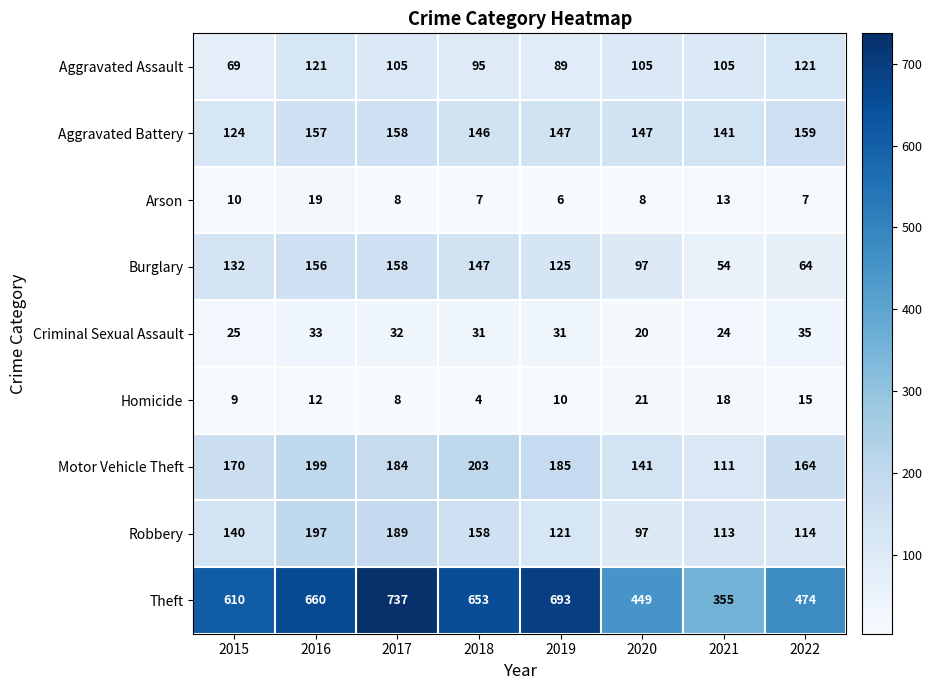

At which category is the sum across all series the highest?

2017